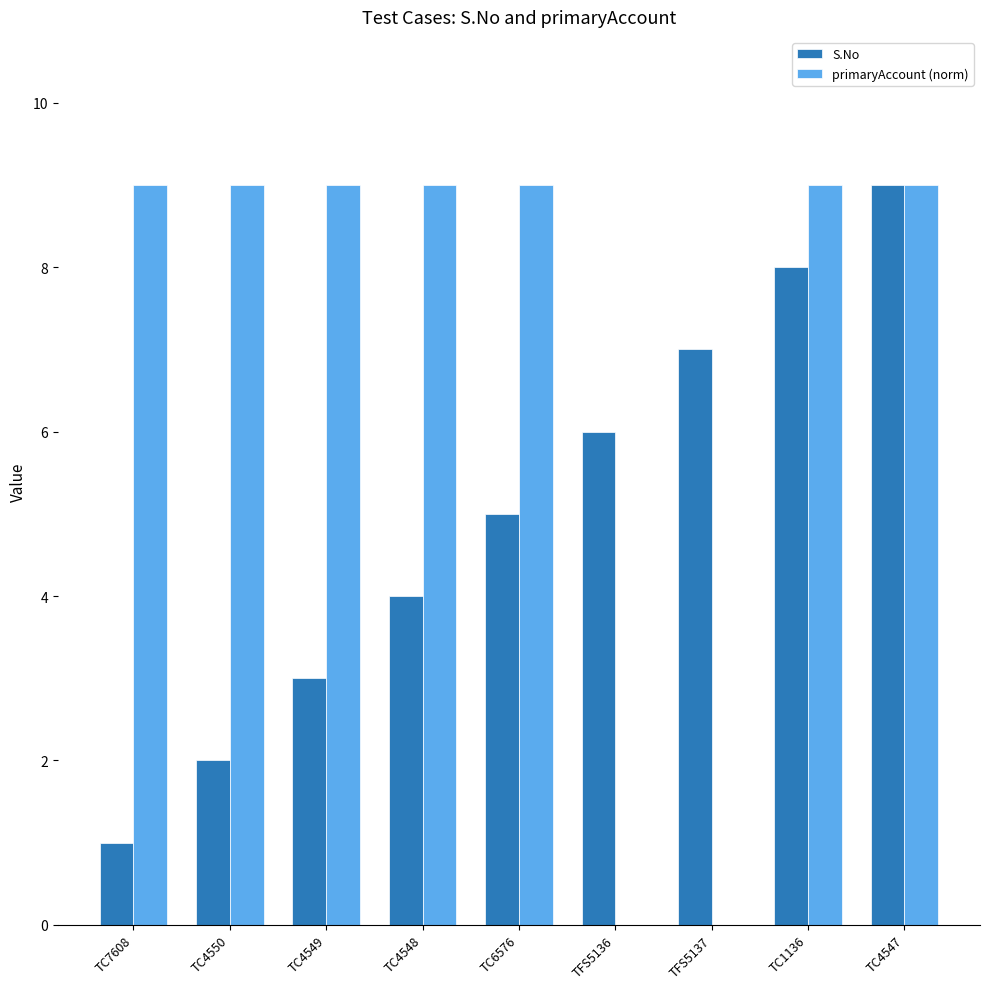

What is the sum of the primaryAccount (norm) values at TC4548 and TC4549?

18